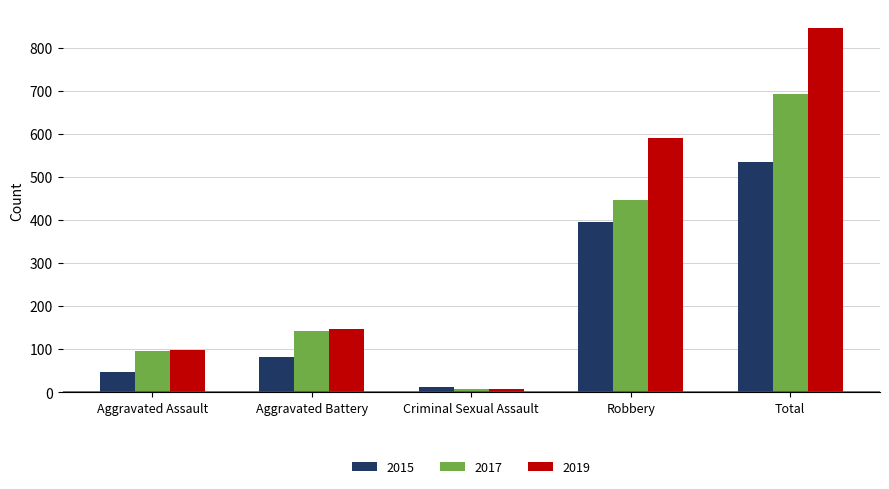

What is the total value across all series at Aggravated Assault?

239